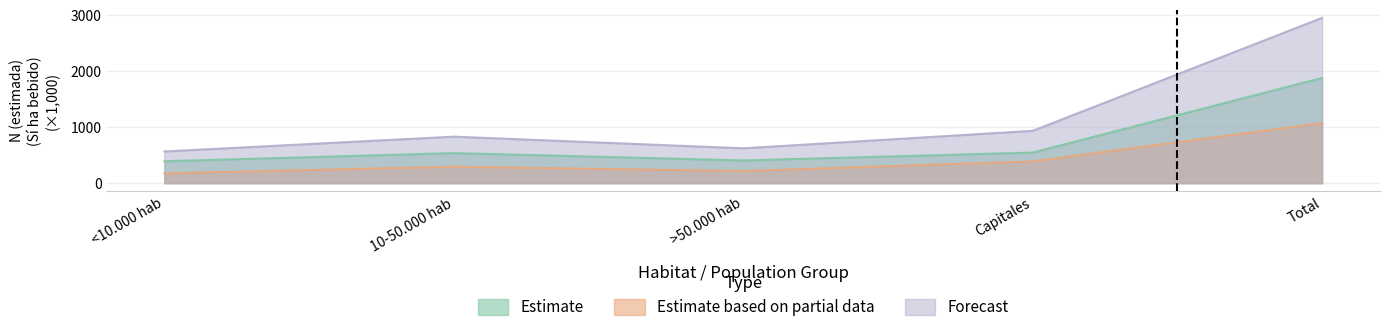

Which category has the highest value in the Estimate based on partial data (Mujer Sí N estimada) series?

Total